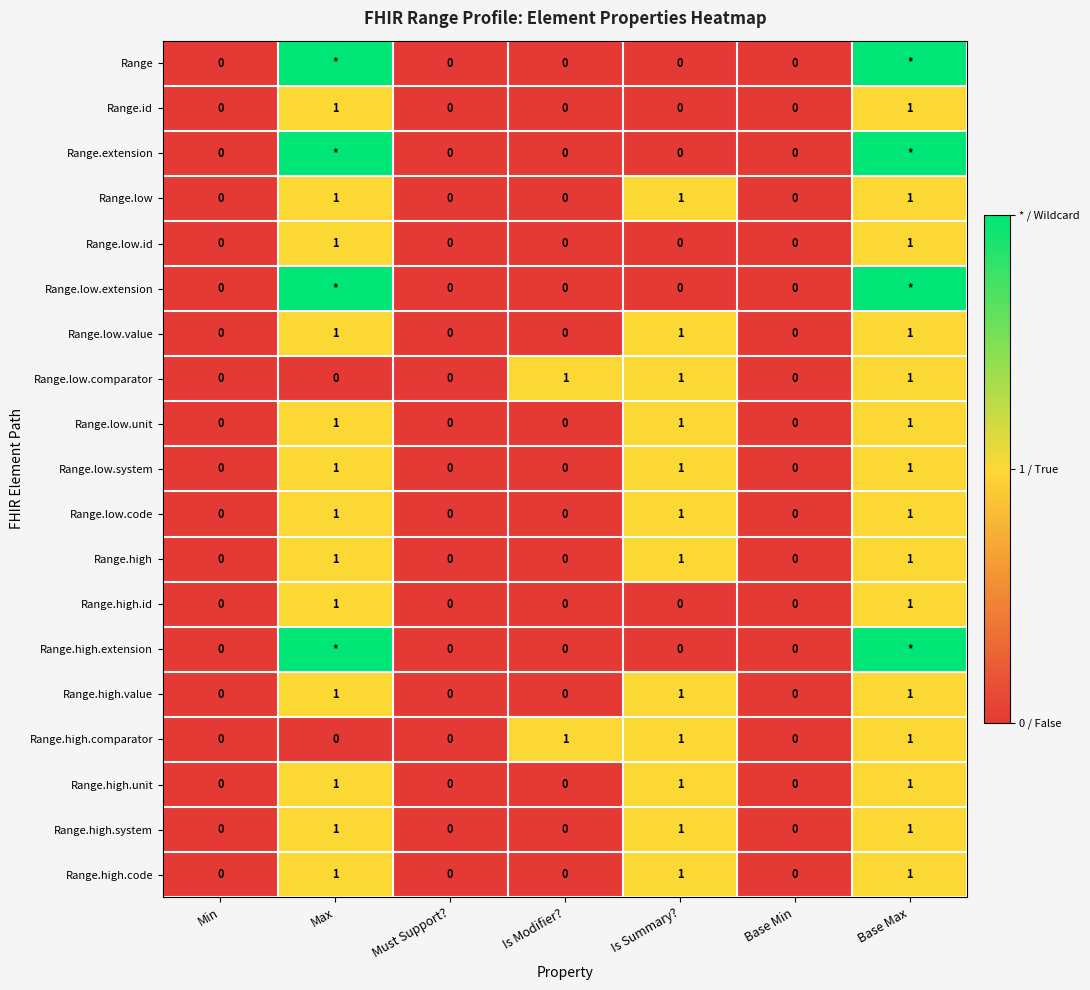

True or false: Range.high.unit has a value of 0 at Base Min.

True